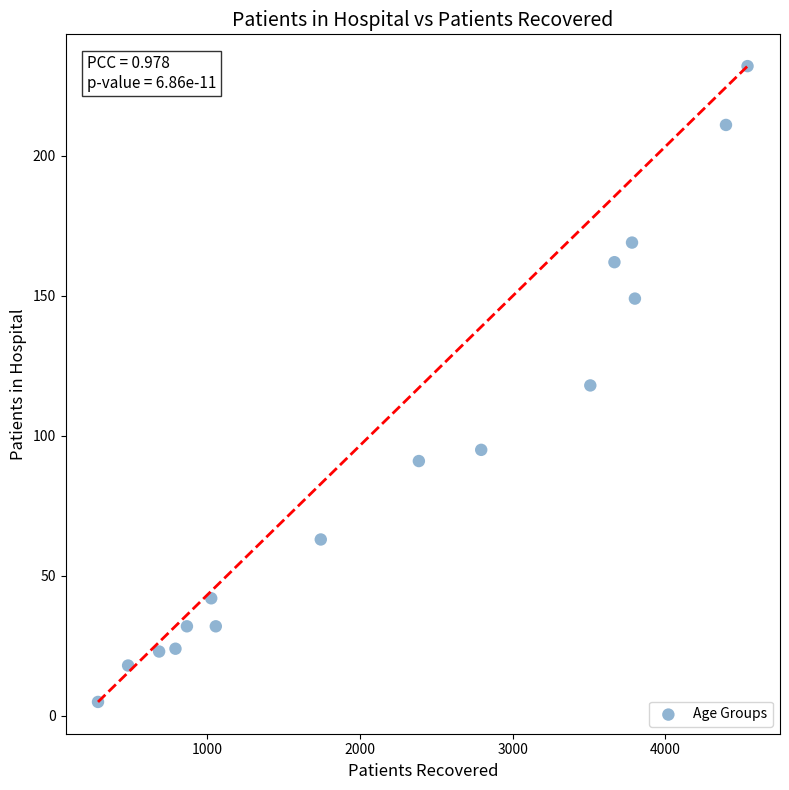

What is the range of Y values (max minus min)?

227